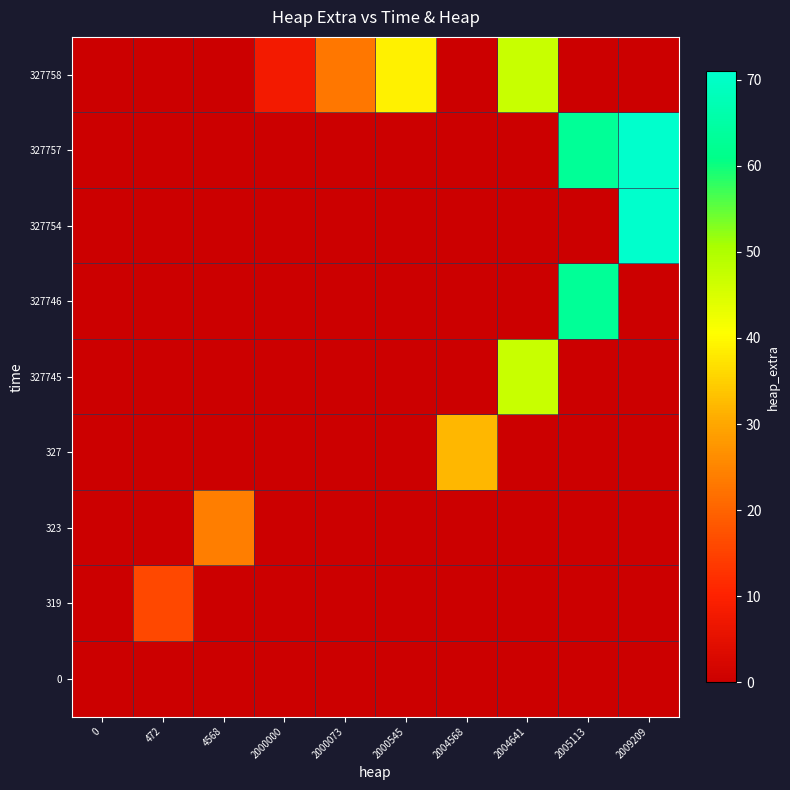

Reading left to right, extract all data points from this chart.

0: 0=0	472=0	4568=0	2000000=0	2000073=0	2000545=0	2004568=0	2004641=0	2005113=0	2009209=0
319: 0=0	472=16	4568=0	2000000=0	2000073=0	2000545=0	2004568=0	2004641=0	2005113=0	2009209=0
323: 0=0	472=0	4568=24	2000000=0	2000073=0	2000545=0	2004568=0	2004641=0	2005113=0	2009209=0
327: 0=0	472=0	4568=0	2000000=0	2000073=0	2000545=0	2004568=32	2004641=0	2005113=0	2009209=0
327745: 0=0	472=0	4568=0	2000000=0	2000073=0	2000545=0	2004568=0	2004641=47	2005113=0	2009209=0
327746: 0=0	472=0	4568=0	2000000=0	2000073=0	2000545=0	2004568=0	2004641=0	2005113=63	2009209=0
327754: 0=0	472=0	4568=0	2000000=0	2000073=0	2000545=0	2004568=0	2004641=0	2005113=0	2009209=71
327757: 0=0	472=0	4568=0	2000000=0	2000073=0	2000545=0	2004568=0	2004641=0	2005113=63	2009209=71
327758: 0=0	472=0	4568=0	2000000=8	2000073=23	2000545=39	2004568=0	2004641=47	2005113=0	2009209=0